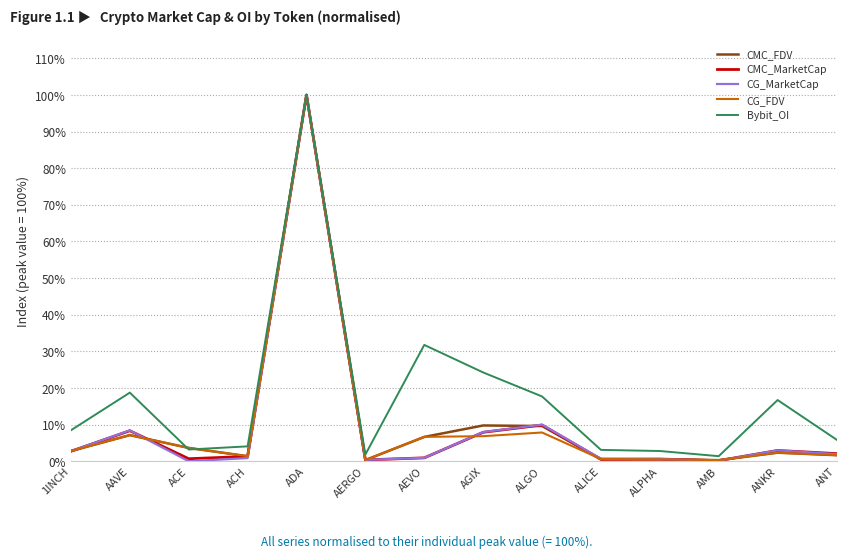

Which series has the largest total across all categories?

Bybit_OI